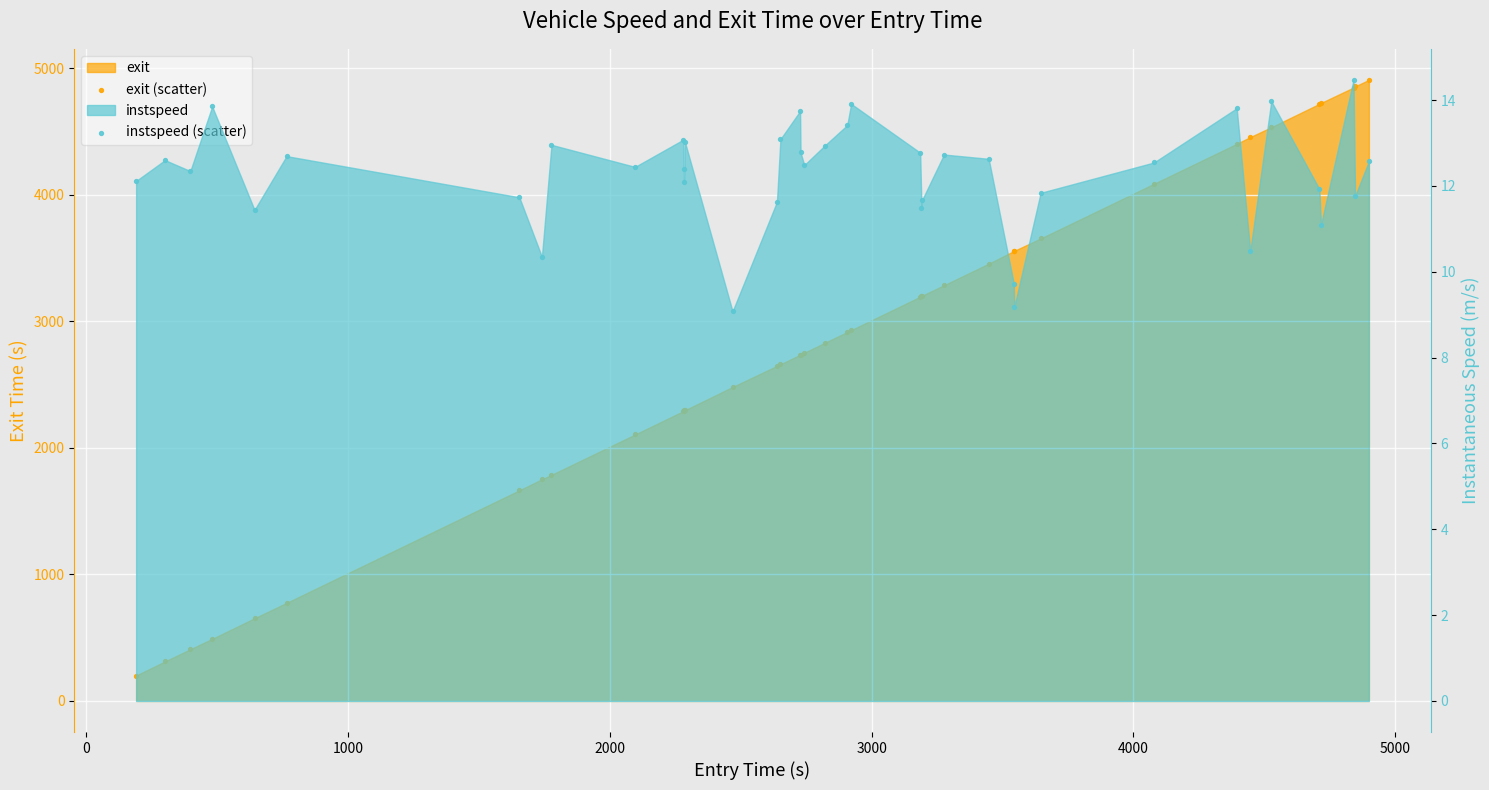

What is the total value across all series at 0?

325.3